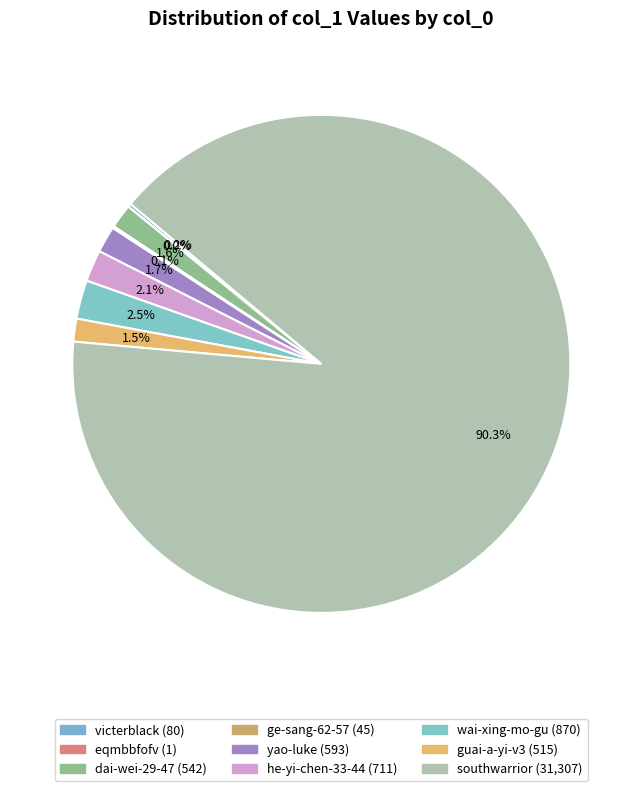

Count the number of slices in the pie.

9